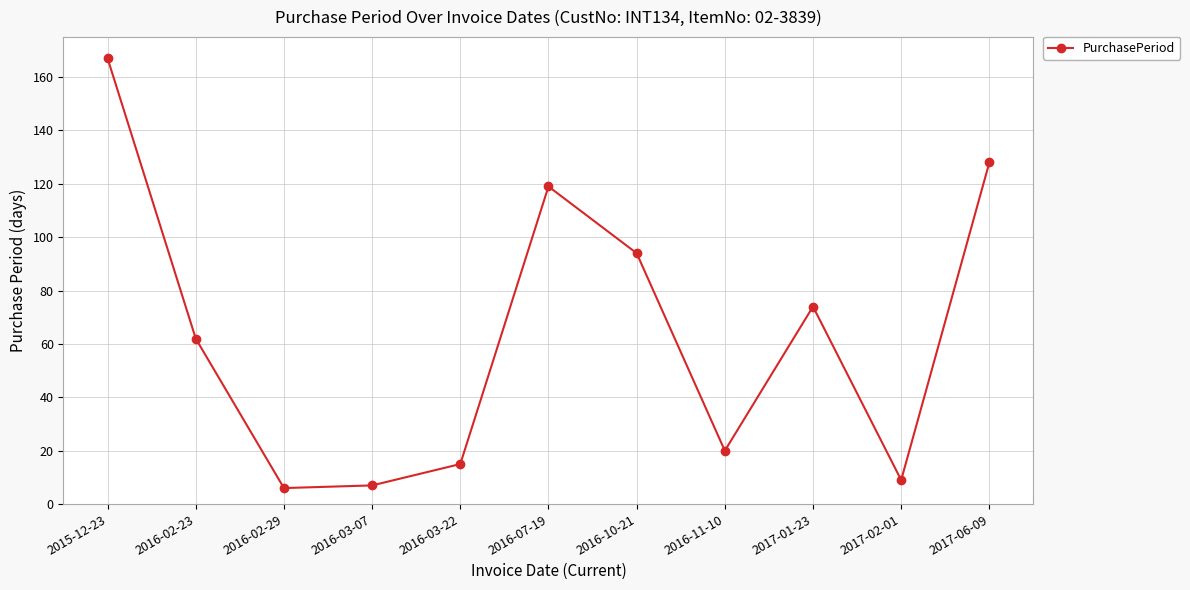

At which category does the chart reach its peak across all series?

2015-12-23